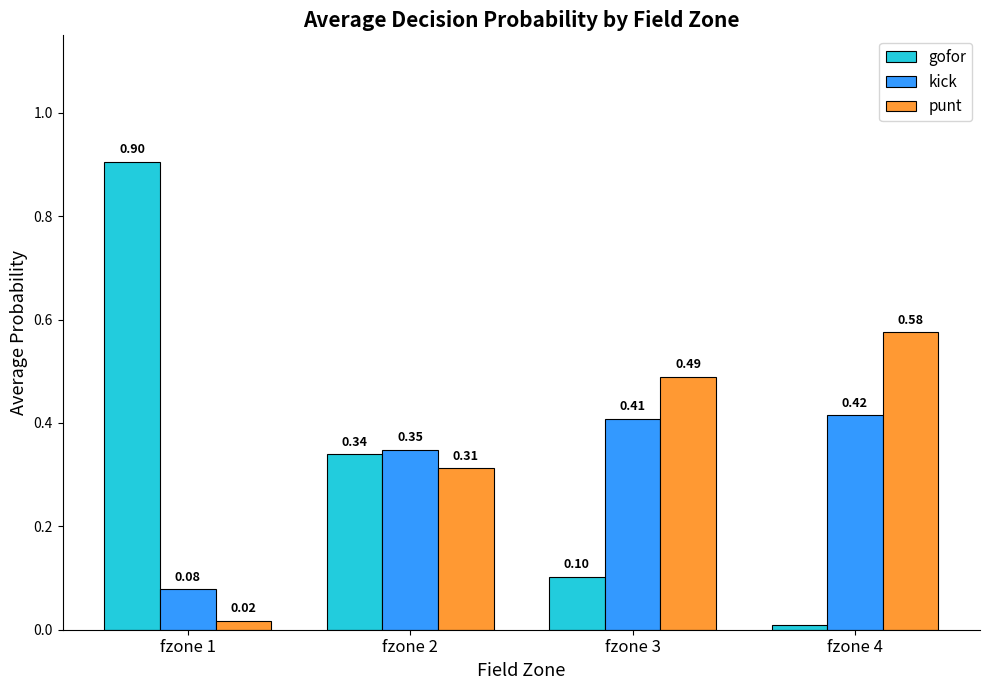

What are all the series names shown in the legend?

gofor, kick, punt